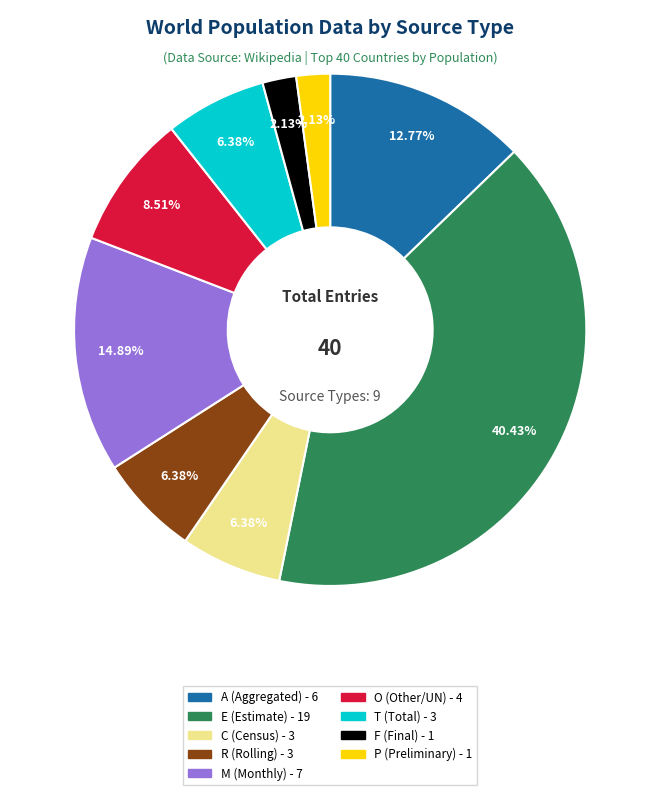

Is there any slice that represents more than half of the pie?

No